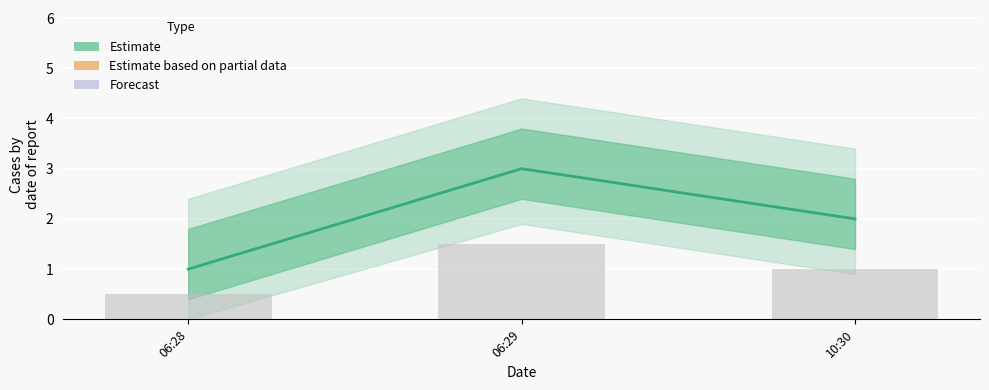

How many values are between 1 and 3?

3